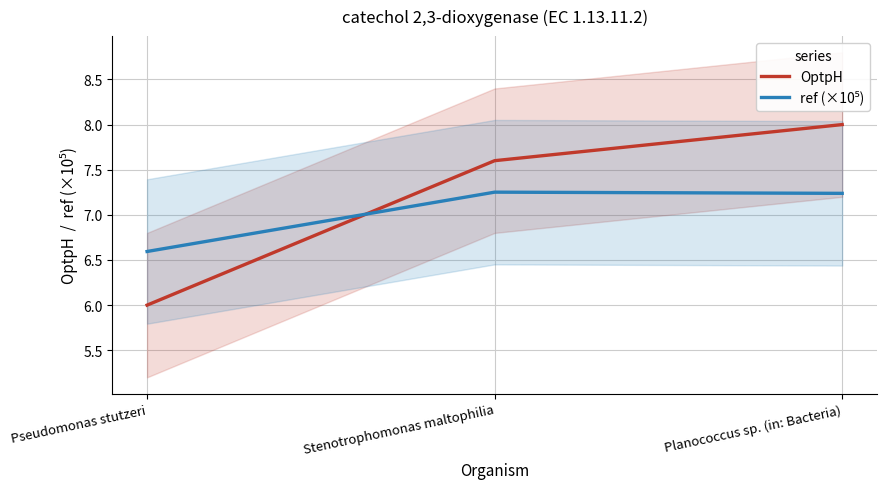

What is the lowest value of the OptpH series?

6.0